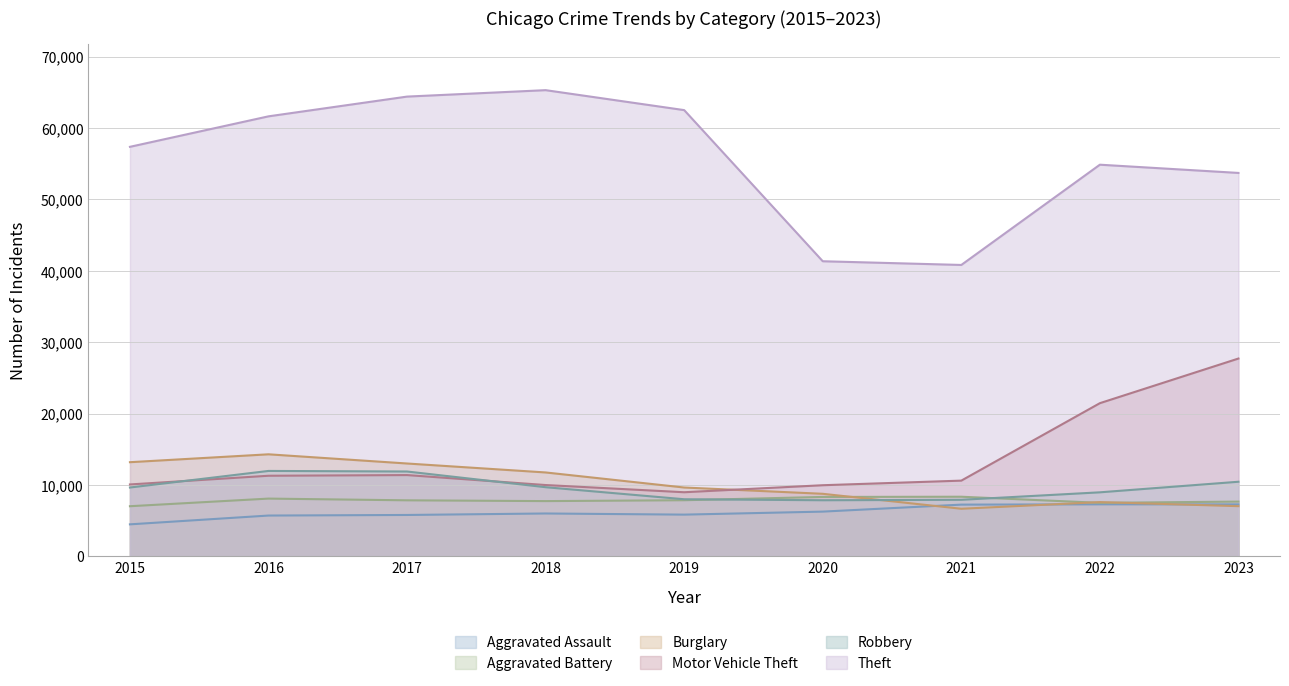

At which label does Aggravated Assault reach its minimum?

2015